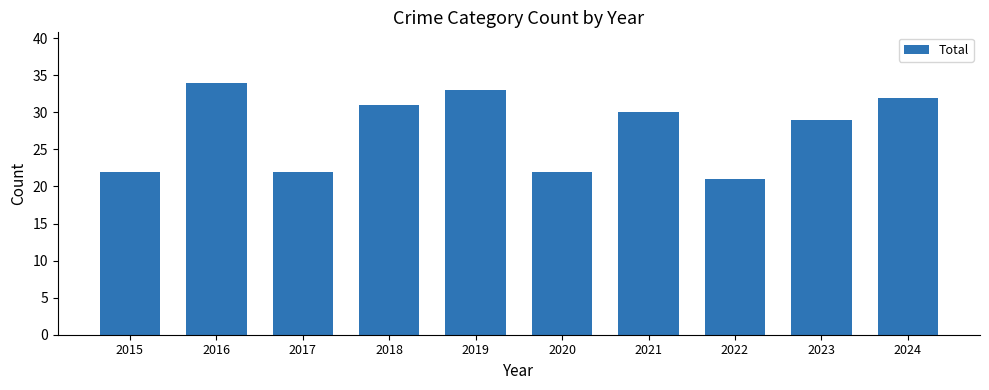

How many values are below 30?

5